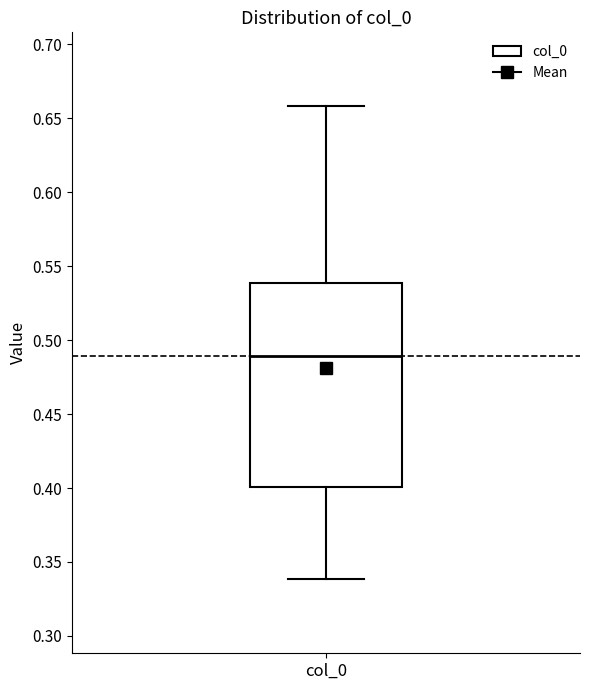

Read this box plot against the y-axis: the position of the median line, the range covered by the box, and the ends of both whiskers. The values are not printed on the chart, so give them approximately, as read against the axis.

median 0.49, box 0.40 to 0.54, whiskers 0.34 to 0.66